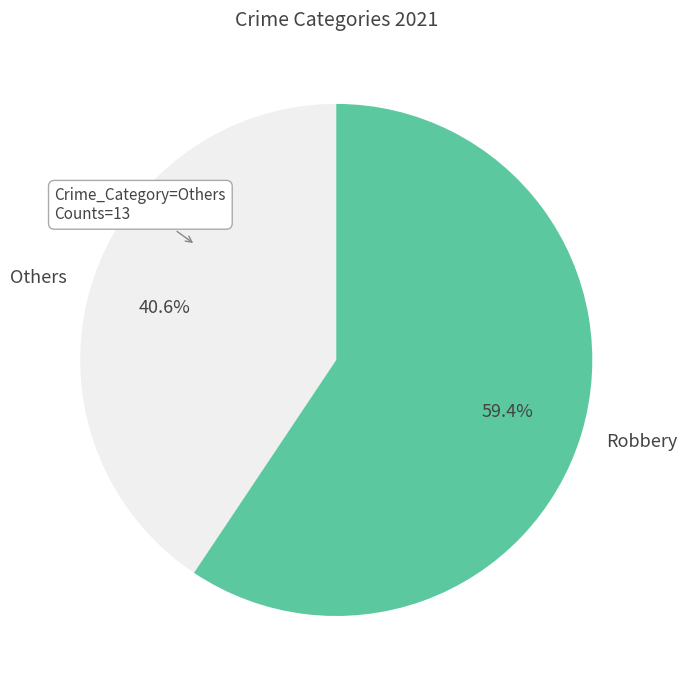

Approximately how many times larger is the value at Robbery compared to Others?

1.5